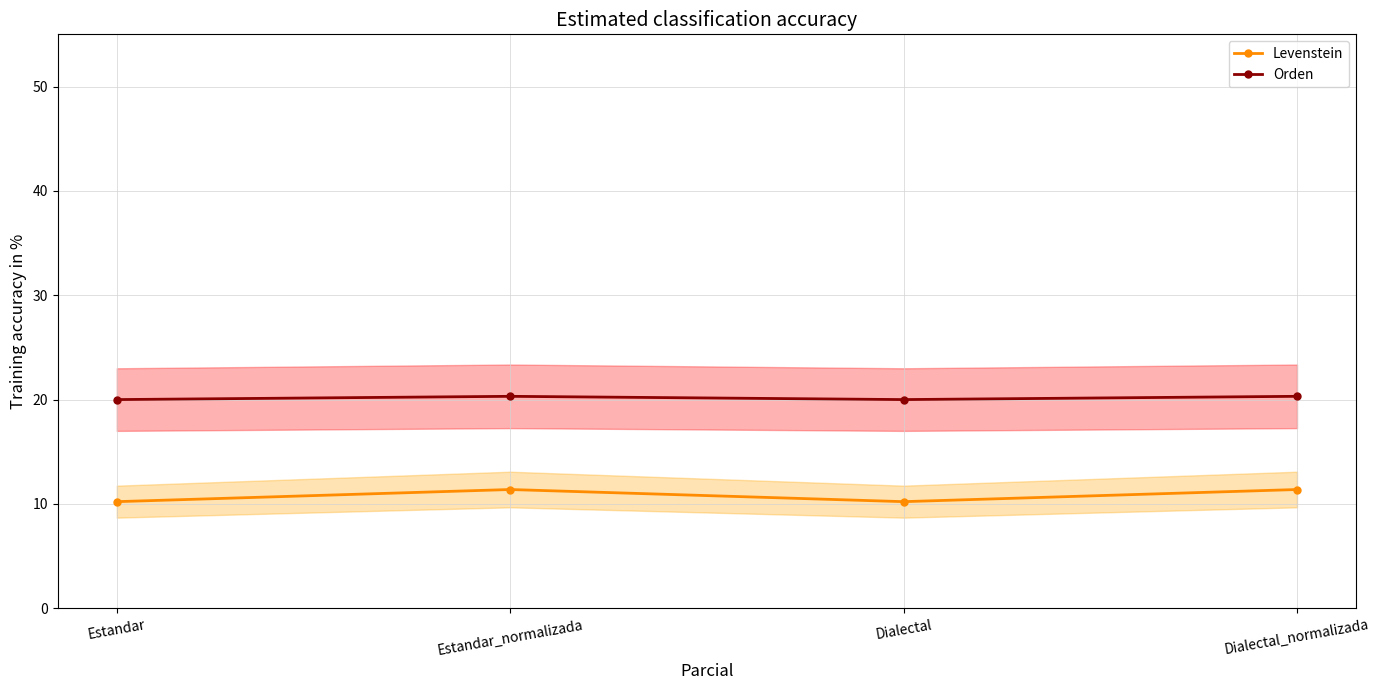

At which category is the sum across all series the highest?

Estandar_normalizada